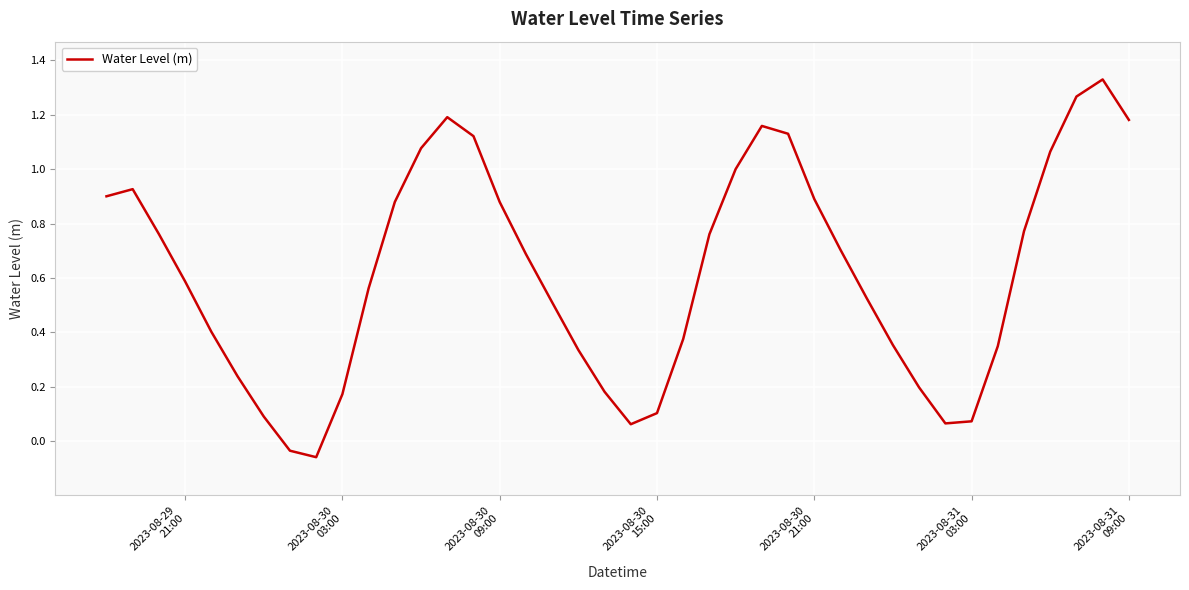

How many positive values are there?

38